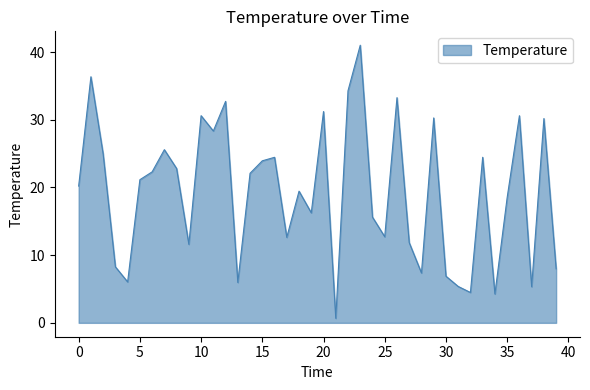

What is the maximum value shown in the chart?

41.0